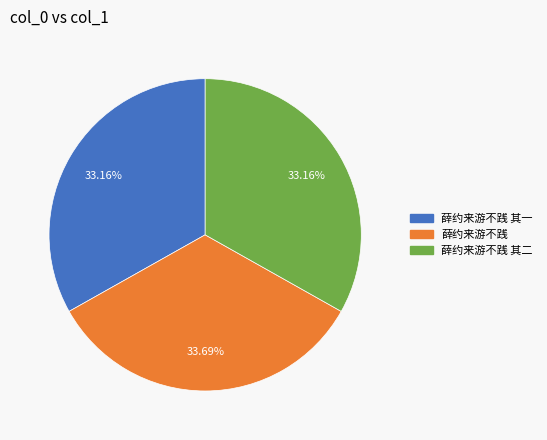

Is there a majority slice in this chart?

No